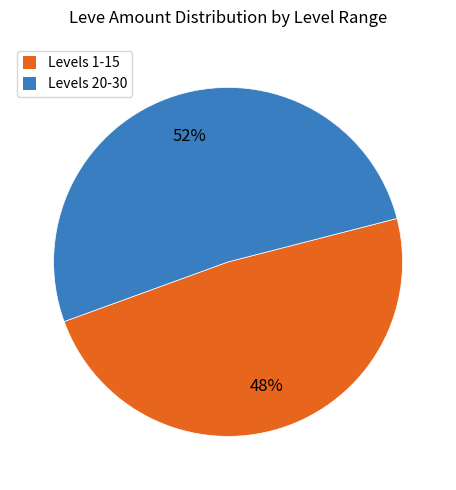

Which category has the biggest portion of the pie?

Levels 20-30